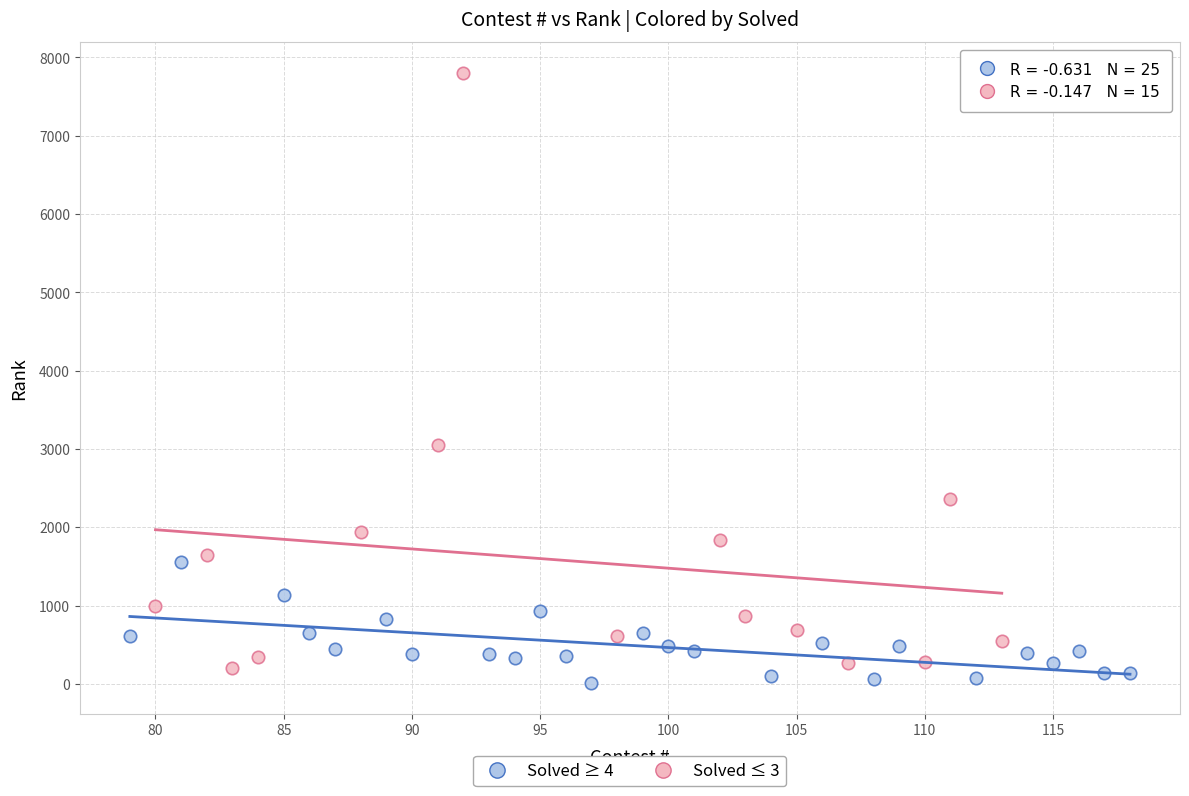

Which series reaches the minimum Y coordinate?

Solved ≥ 4